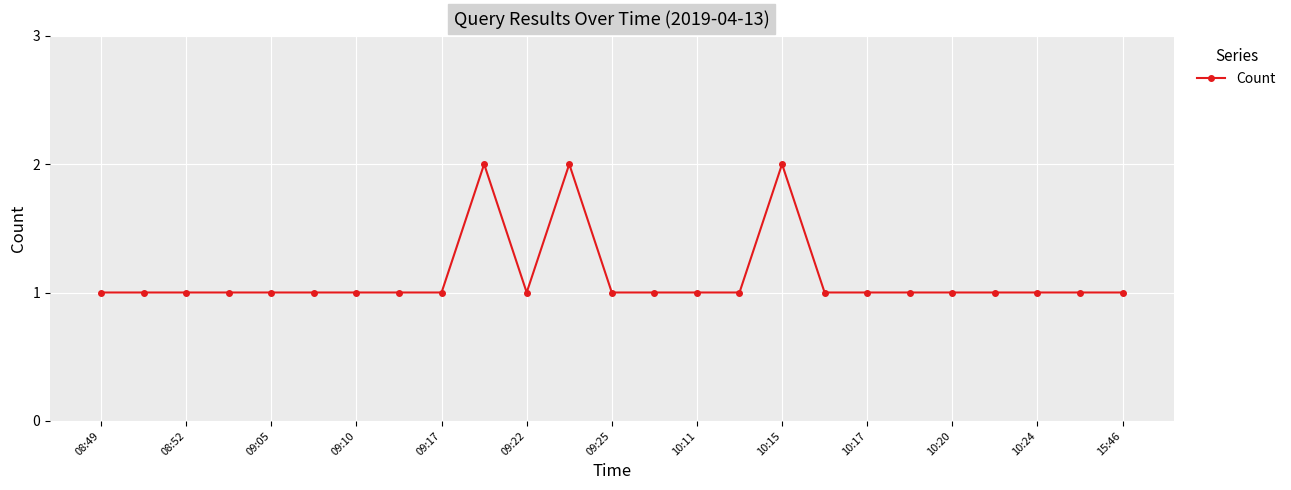

True or false: there are more than 0 points higher than both neighbors.

True